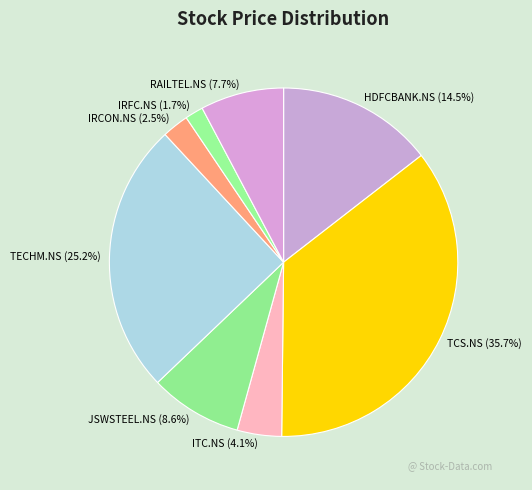

Which has a higher value, ITC.NS or TECHM.NS?

TECHM.NS